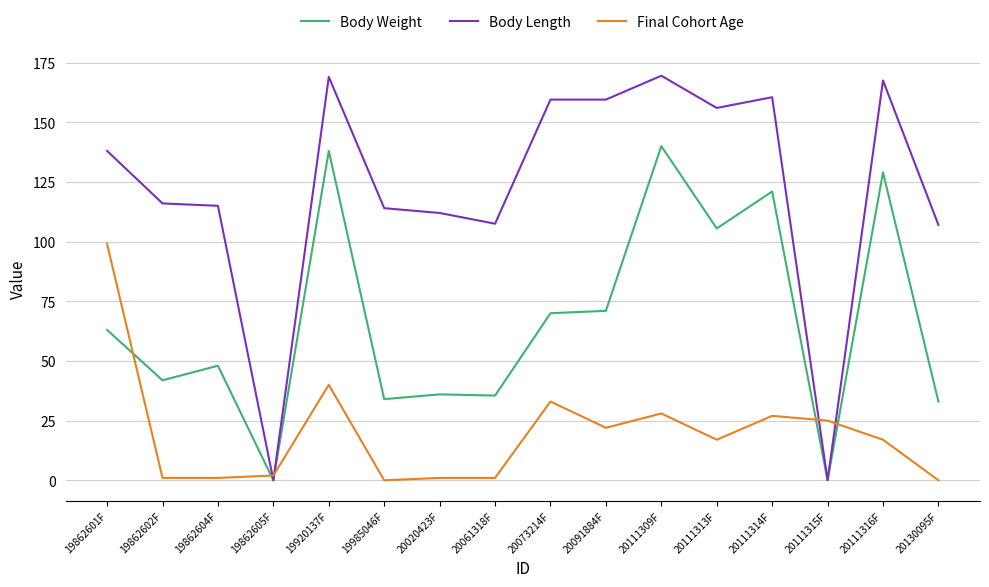

Is it true that Body Length equals 0.0 at 19862605F?

True